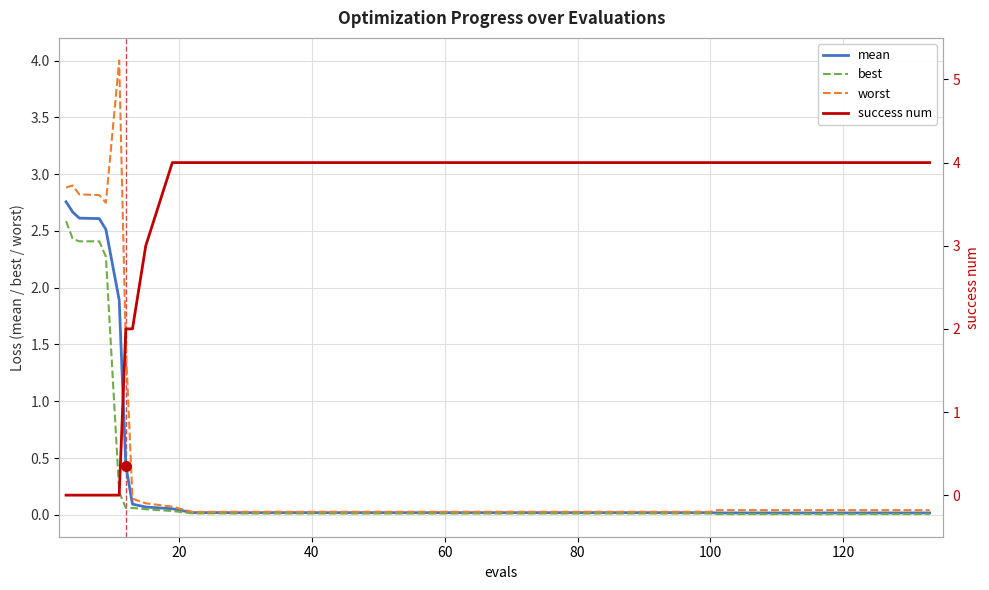

True or false: worst and best cross at least once.

False